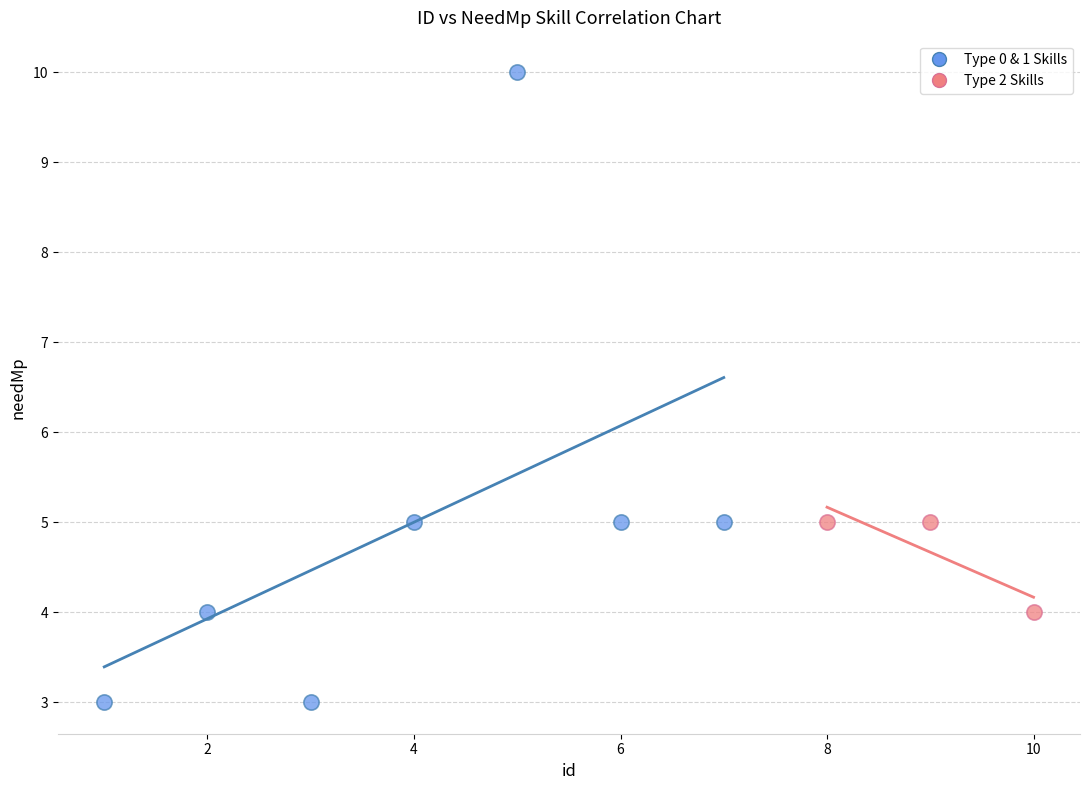

Which series reaches the maximum Y coordinate?

Type 0 & 1 Skills